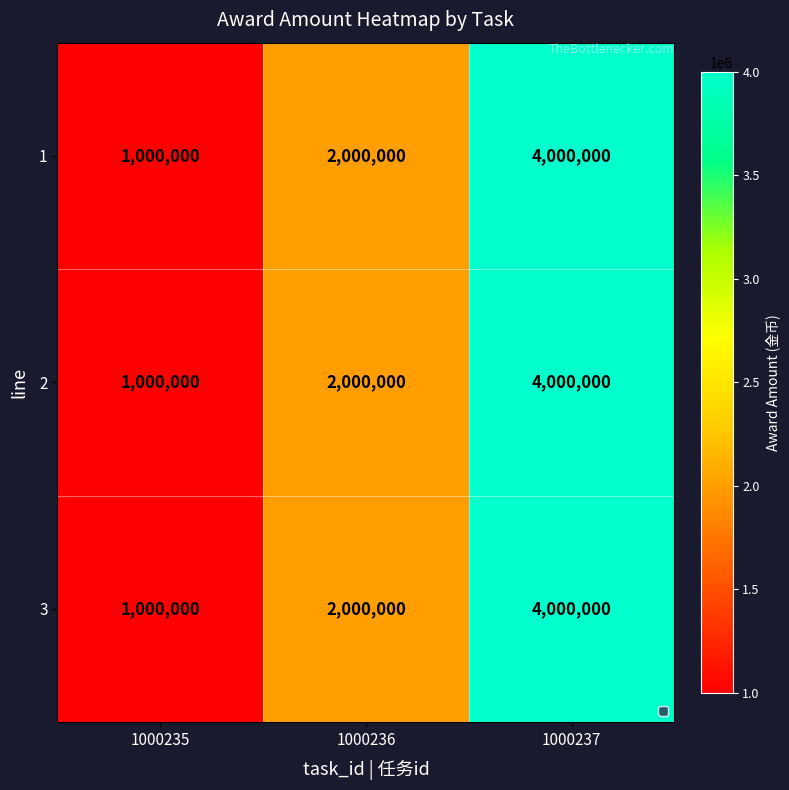

Reading right to left, extract all data points from this chart.

1: 1000237=4000000	1000236=2000000	1000235=1000000
2: 1000237=4000000	1000236=2000000	1000235=1000000
3: 1000237=4000000	1000236=2000000	1000235=1000000